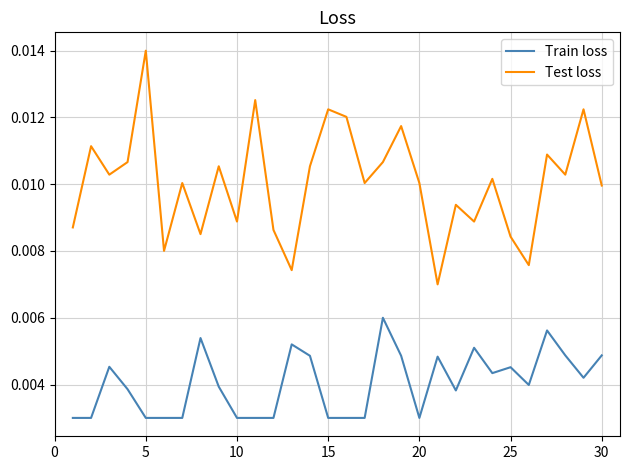

True or false: Train loss has more than 2 points higher than both neighbors.

True